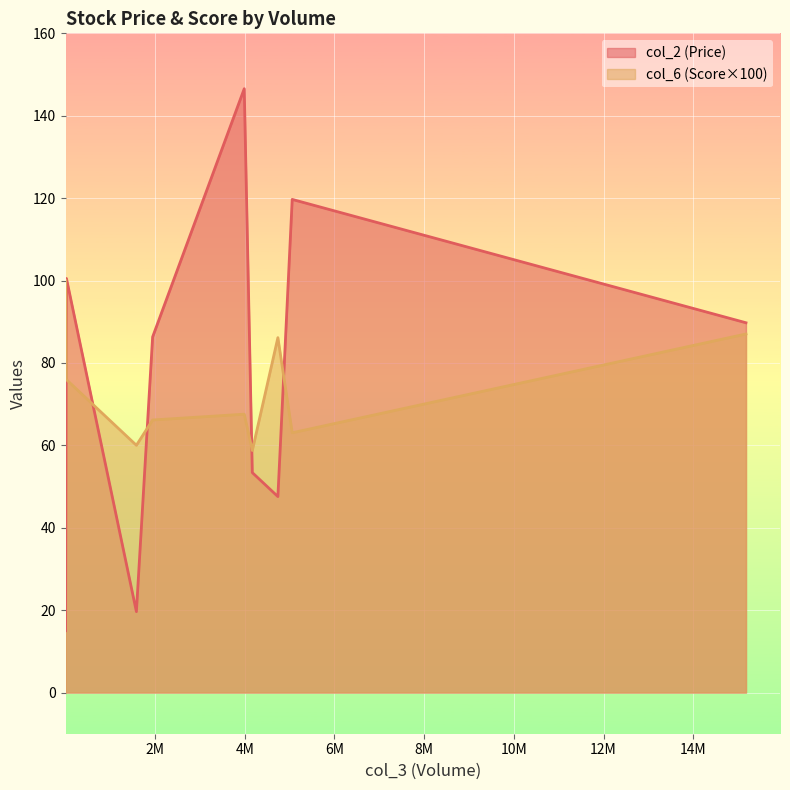

Which series has the widest spread of values?

col_2 (Price)